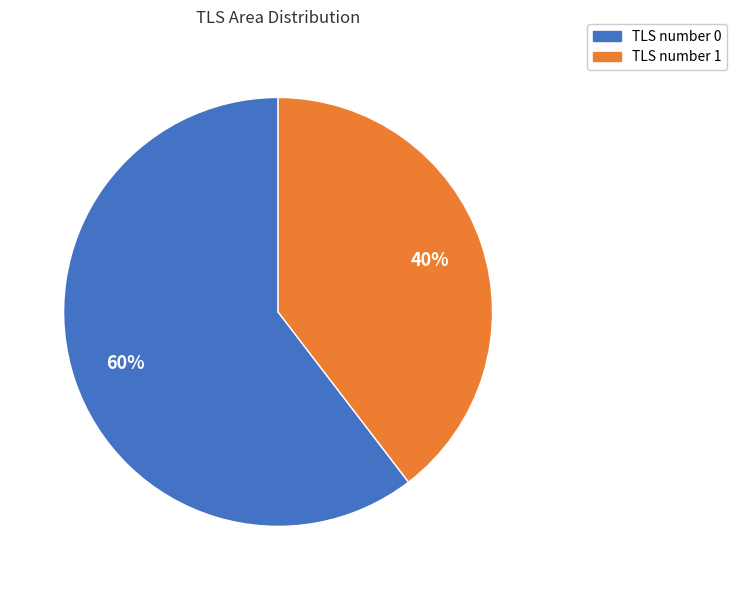

Between TLS number 1 and TLS number 0, which is larger?

TLS number 0